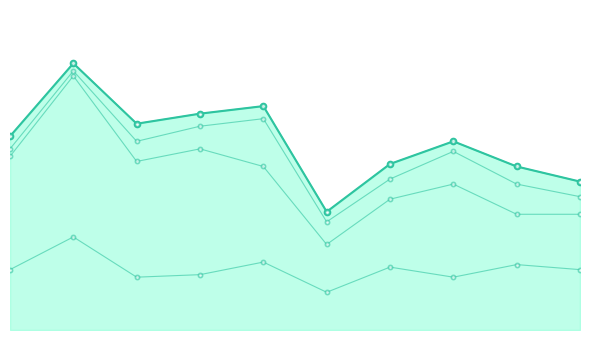

How many interior local valleys does the Robbery series have?

3